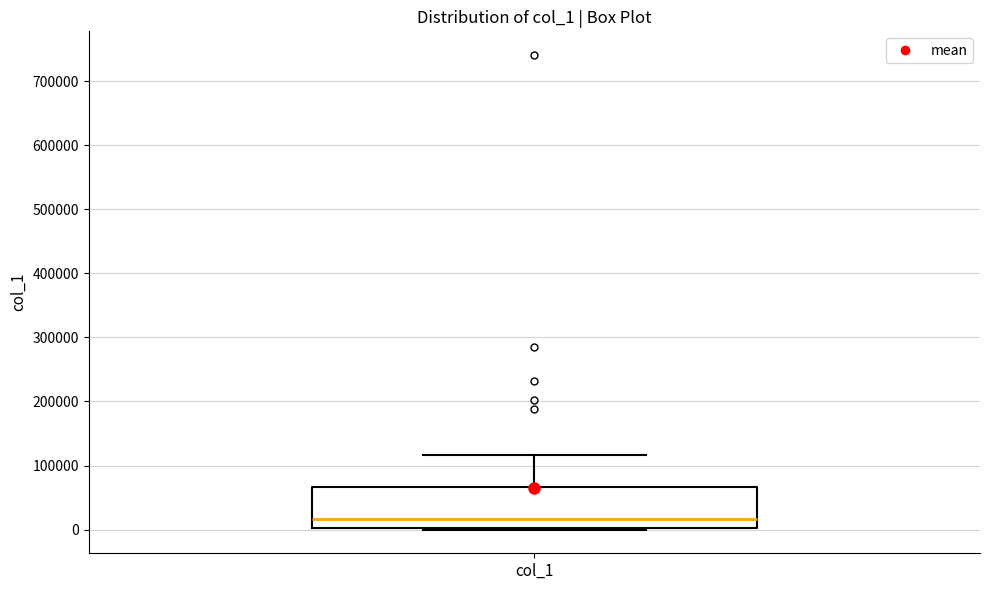

Read this box plot against the y-axis: the position of the median line, the range covered by the box, and the ends of both whiskers. The values are not printed on the chart, so give them approximately, as read against the axis.

median 20000, box 0 to 70000, whiskers 0 to 120000